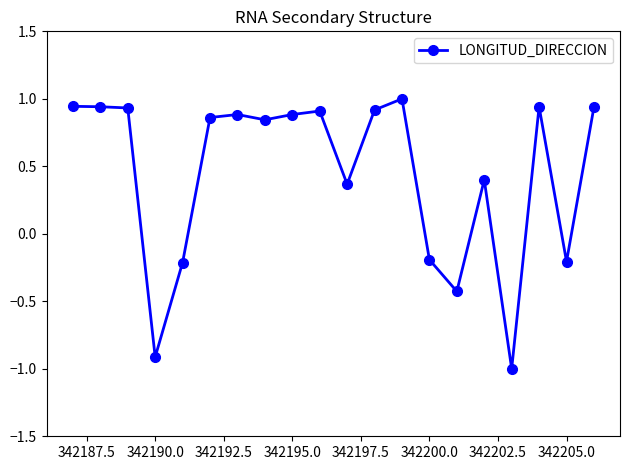

What is the difference between the maximum and minimum values?

2.0